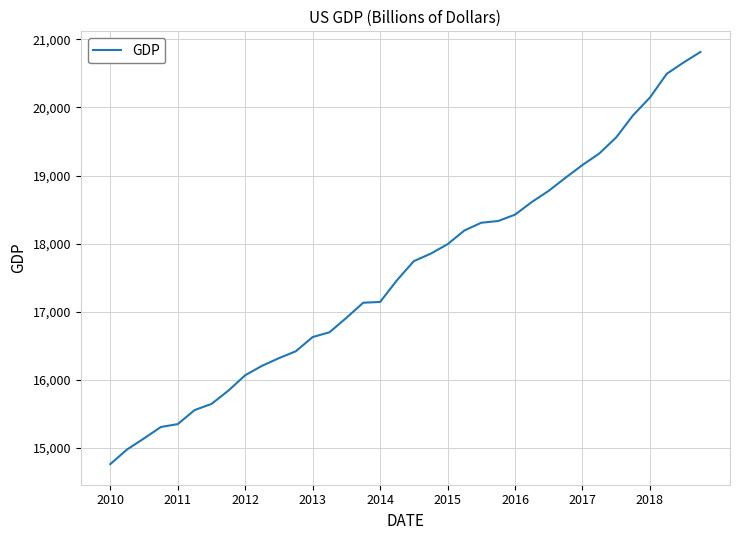

What is the difference between the maximum and minimum values?

6048.7